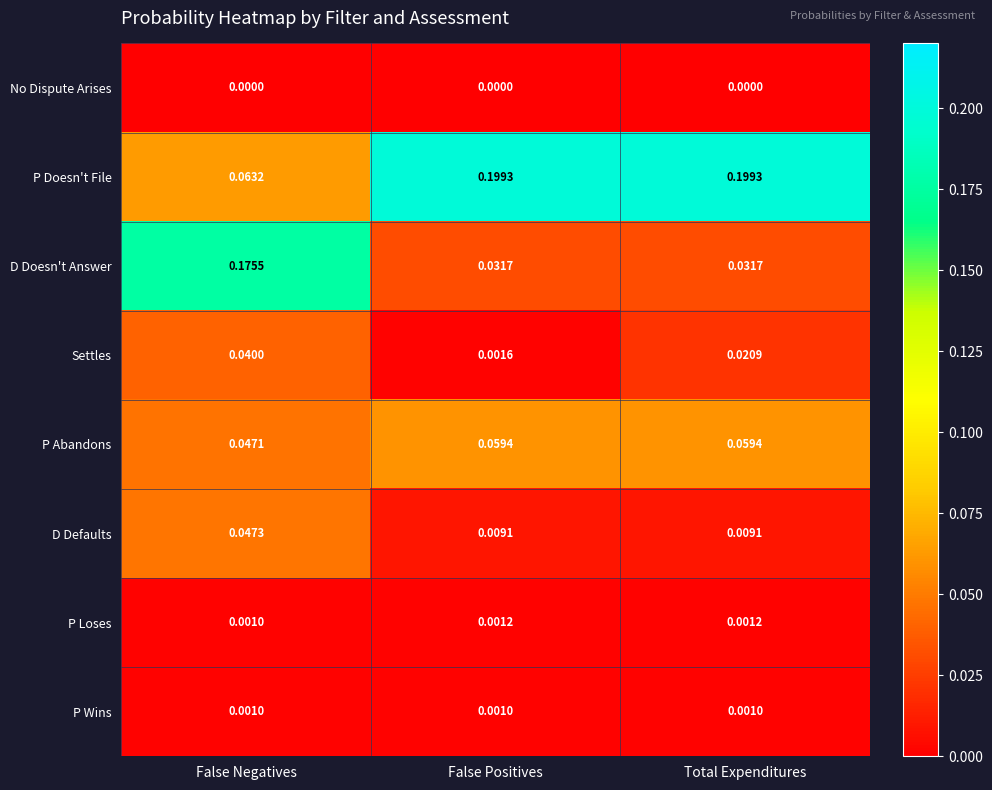

Which category has the lowest value in the P Abandons series?

False Negatives